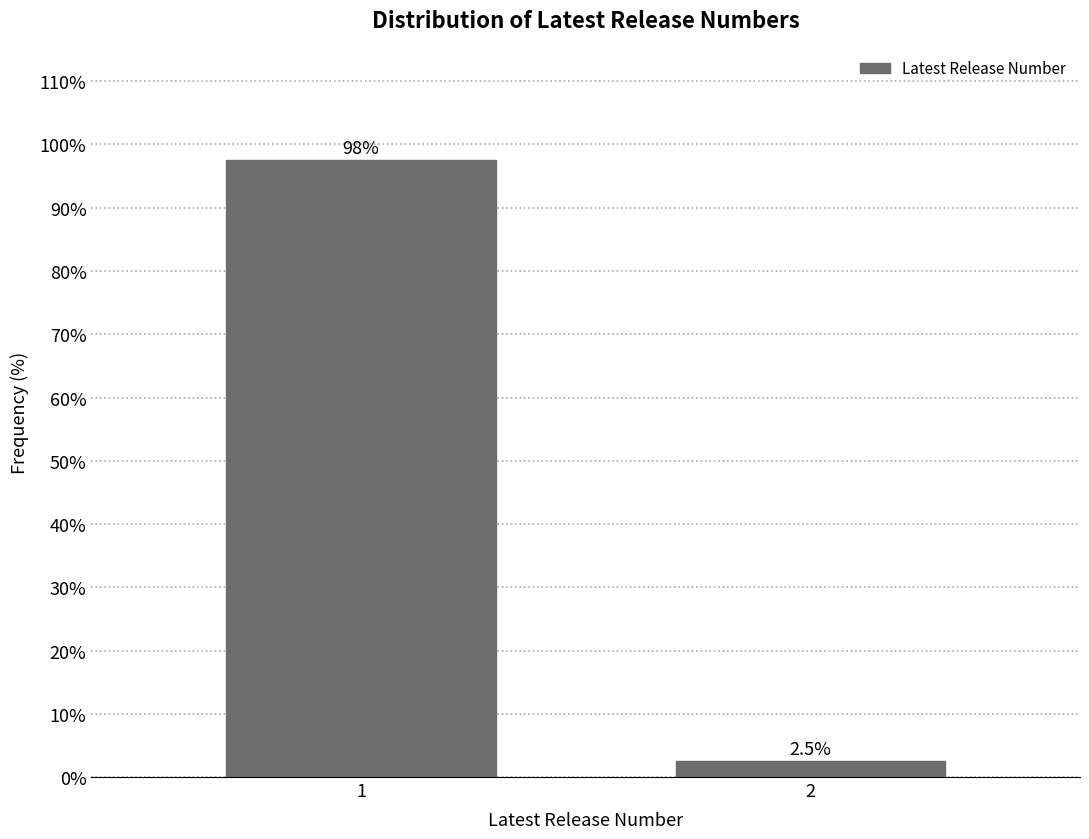

Reading right to left, transcribe all the data shown in this chart.

2.5	97.5